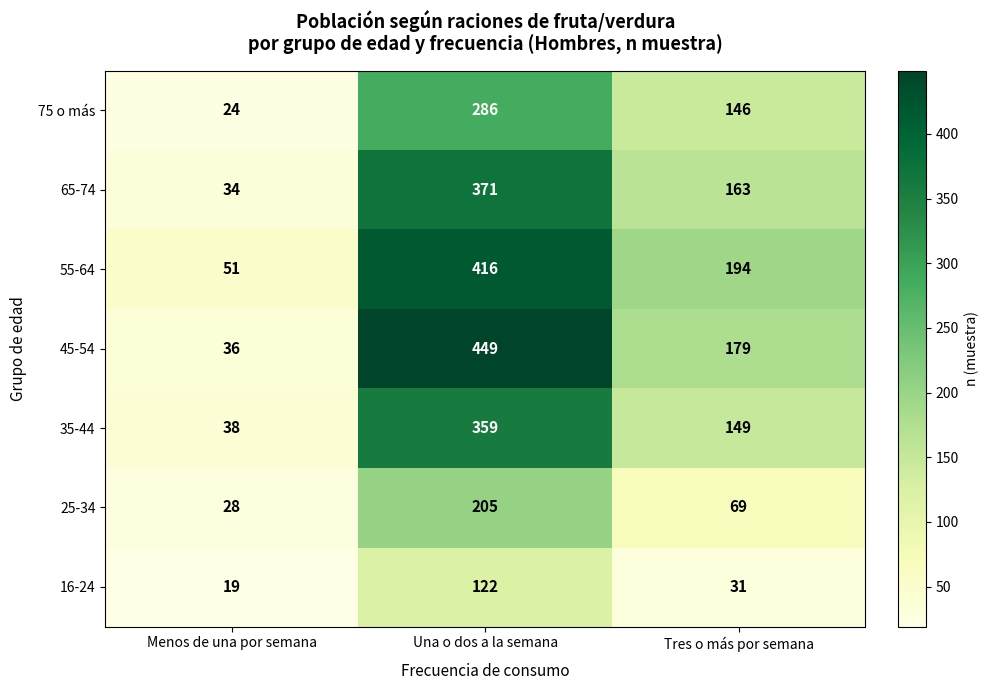

What is the total value across all series at Una o dos a la semana?

2208